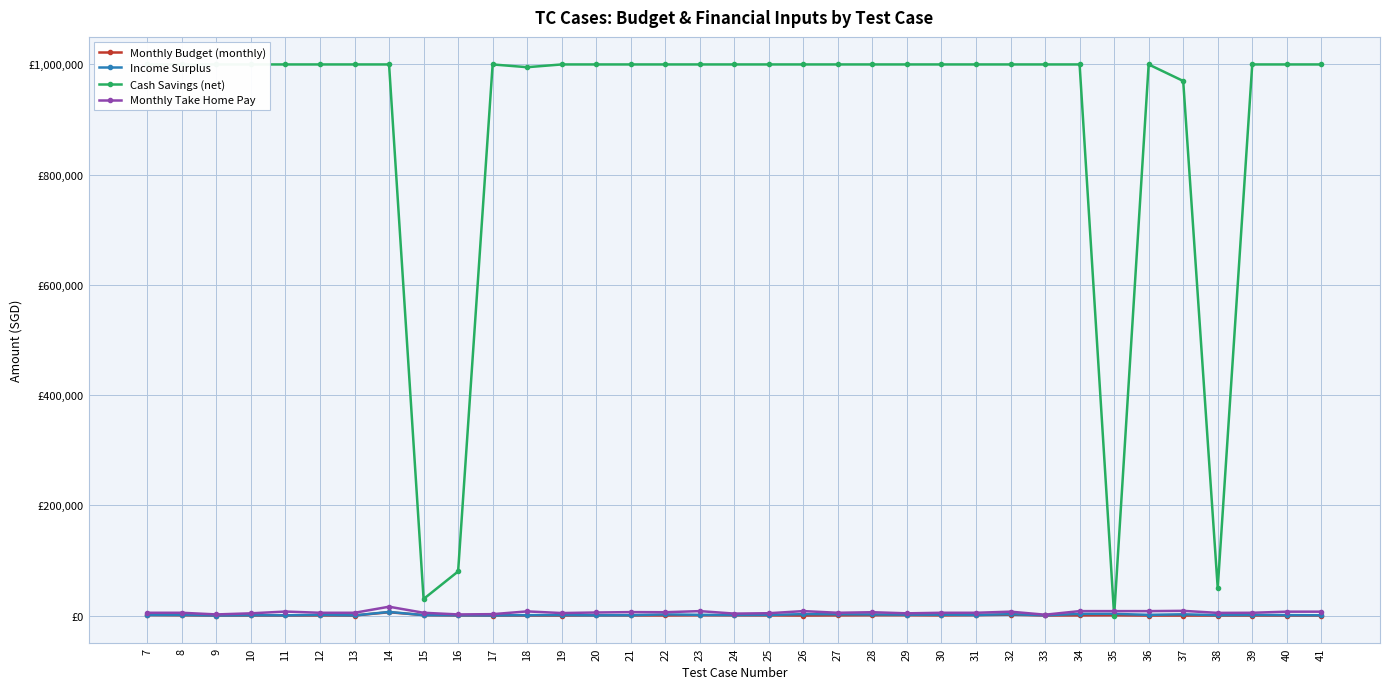

Between 16 and 19, which is larger?

16